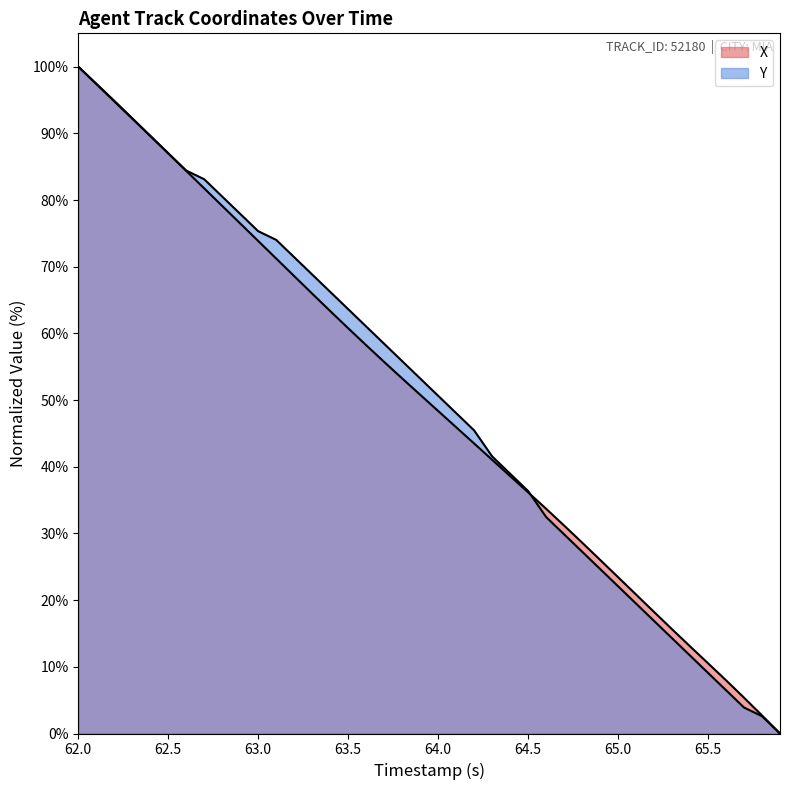

How many lines are shown in the chart?

2